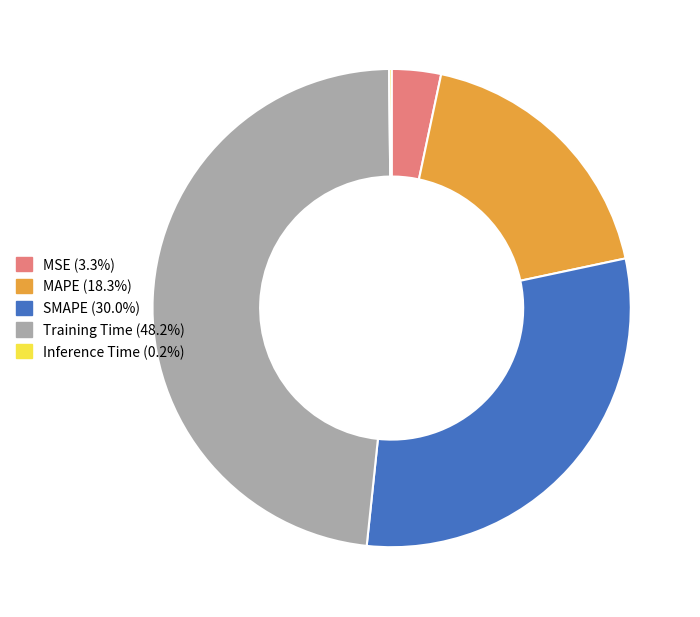

Which slice is the largest?

Training Time